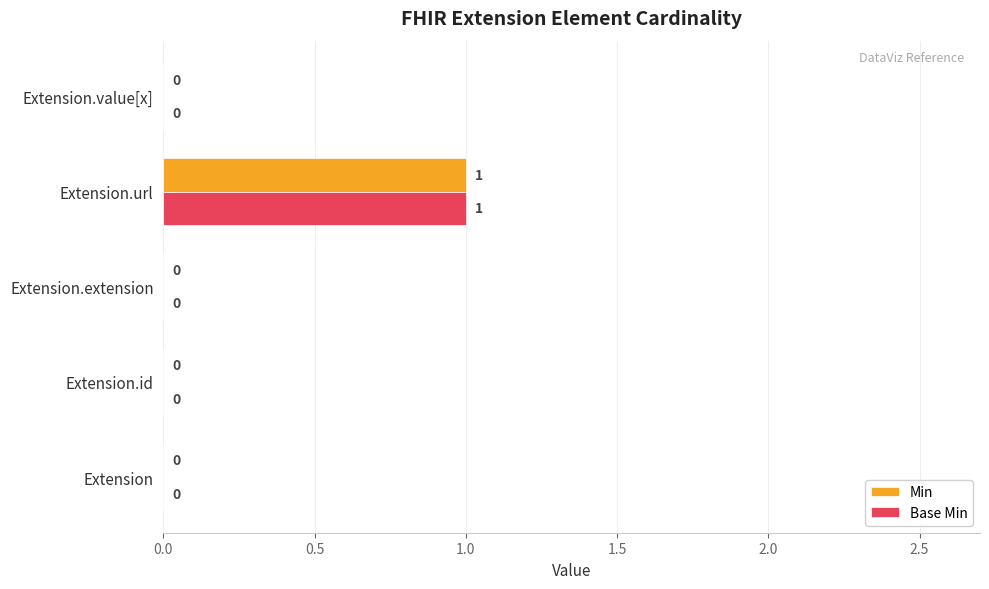

At which category is the sum across all series the highest?

Extension.url